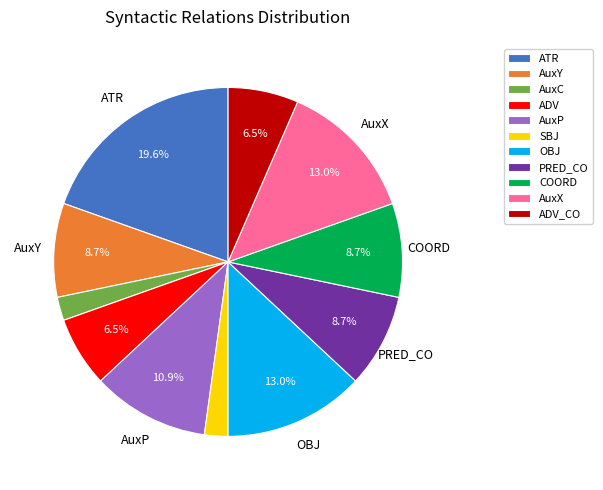

Which category has the biggest portion of the pie?

ATR